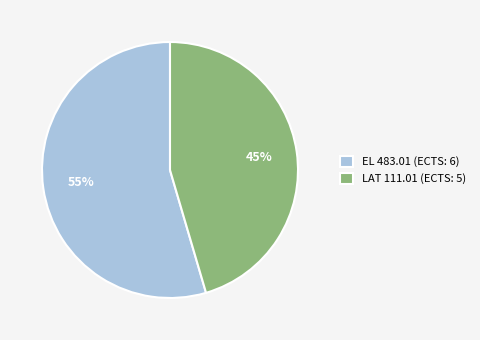

To the nearest percent, what is the average slice percentage?

50%